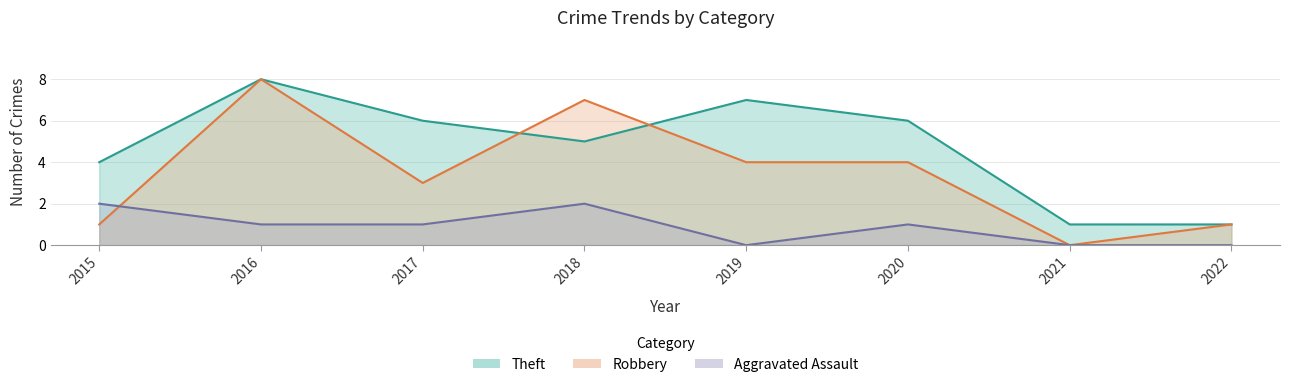

Which series has the largest range (max minus min)?

Robbery